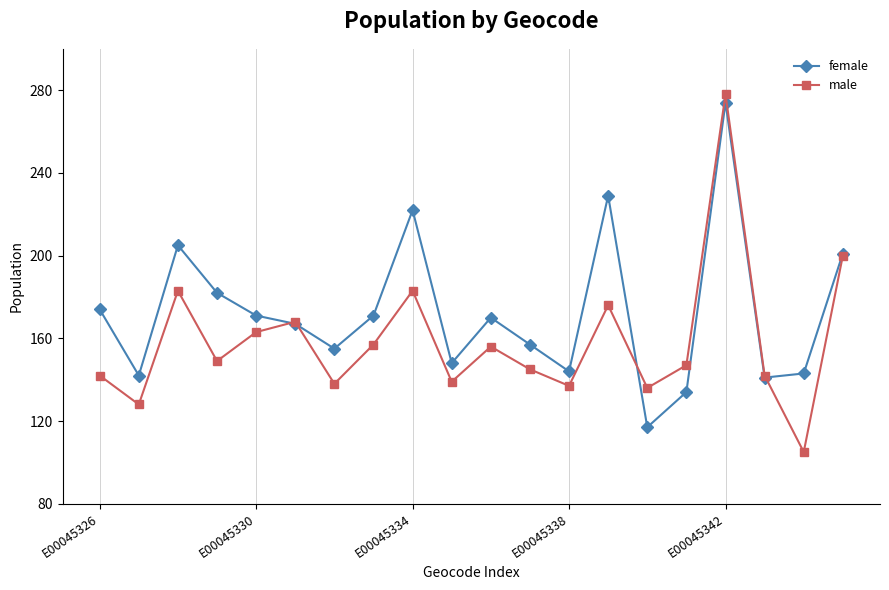

Reading left to right, what are all the values shown in this chart?

female: 174	142	205	182	171	167	155	171	222	148	170	157	144	229	117	134	274	141	143	201
male: 142	128	183	149	163	168	138	157	183	139	156	145	137	176	136	147	278	142	105	200